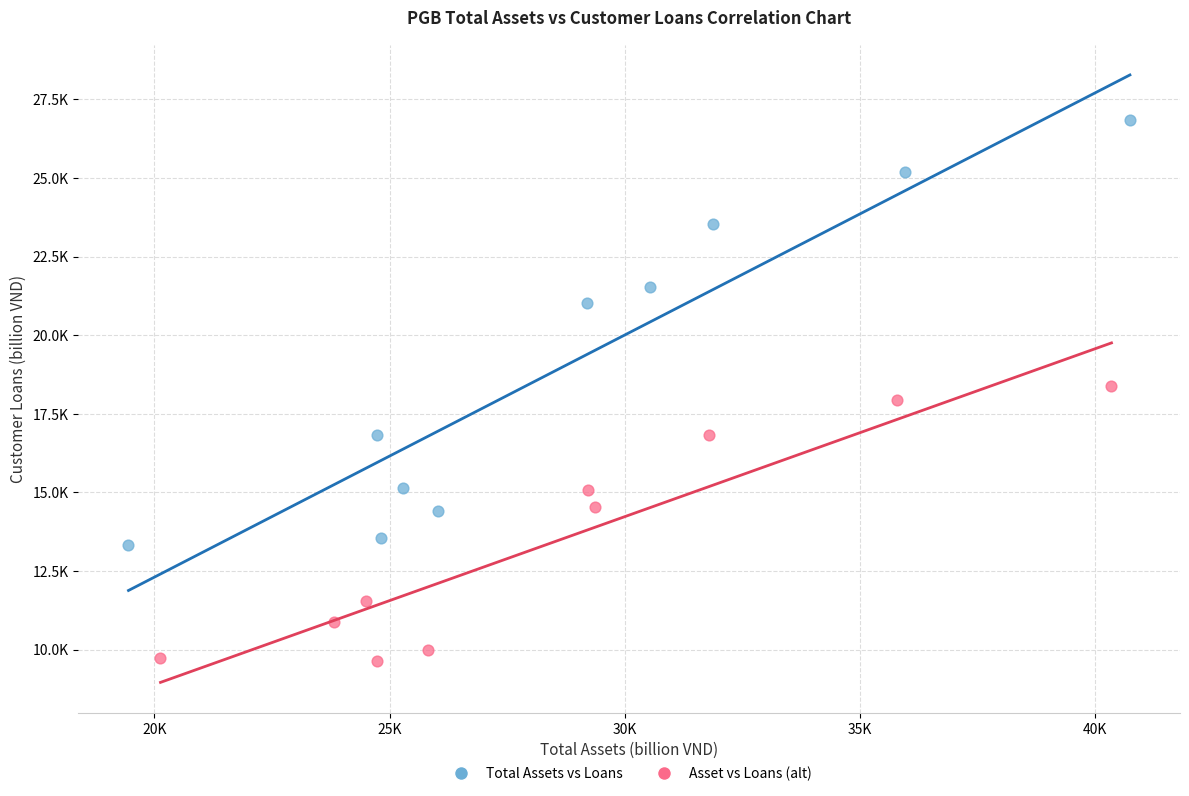

Which series reaches the maximum Y coordinate?

Total Assets vs Loans